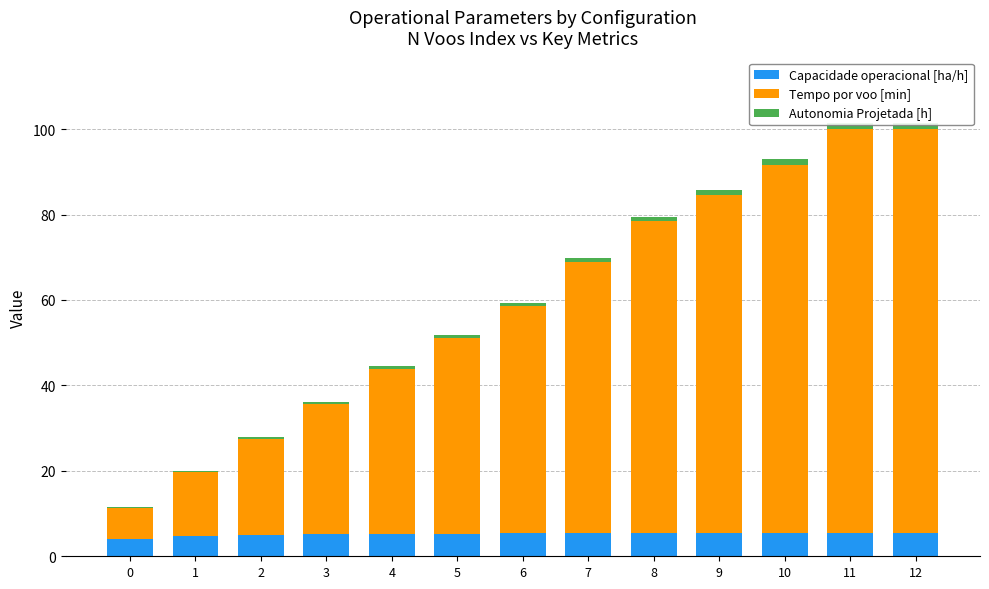

Reading right to left, transcribe all the data shown in this chart.

Capacidade operacional [ha/h]: 12=5.5	11=5.5	10=5.4	9=5.4	8=5.4	7=5.4	6=5.3	5=5.3	4=5.3	3=5.2	2=5.0	1=4.7	0=4.0
Tempo por voo [min]: 12=94.6	11=94.6	10=86.2	9=79.1	8=73.1	7=63.5	6=53.2	5=45.7	4=38.6	3=30.5	2=22.4	1=14.9	0=7.4
Autonomia Projetada [h]: 12=1.4	11=1.3	10=1.2	9=1.2	8=1.0	7=0.9	6=0.8	5=0.7	4=0.6	3=0.5	2=0.4	1=0.2	0=0.1